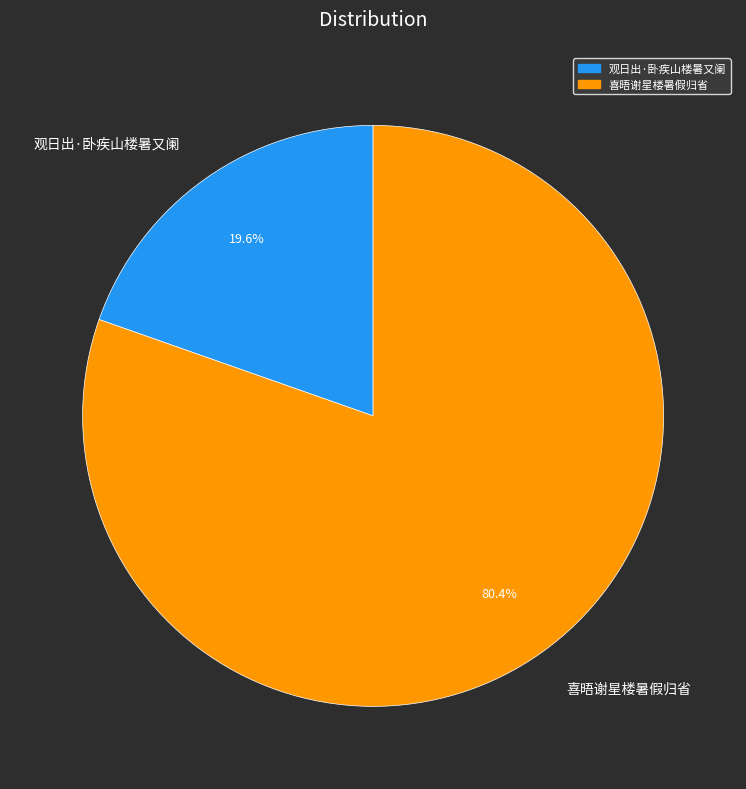

Is the sum of 观日出·卧疾山楼暑又阑 and 喜晤谢星楼暑假归省 greater than half?

Yes